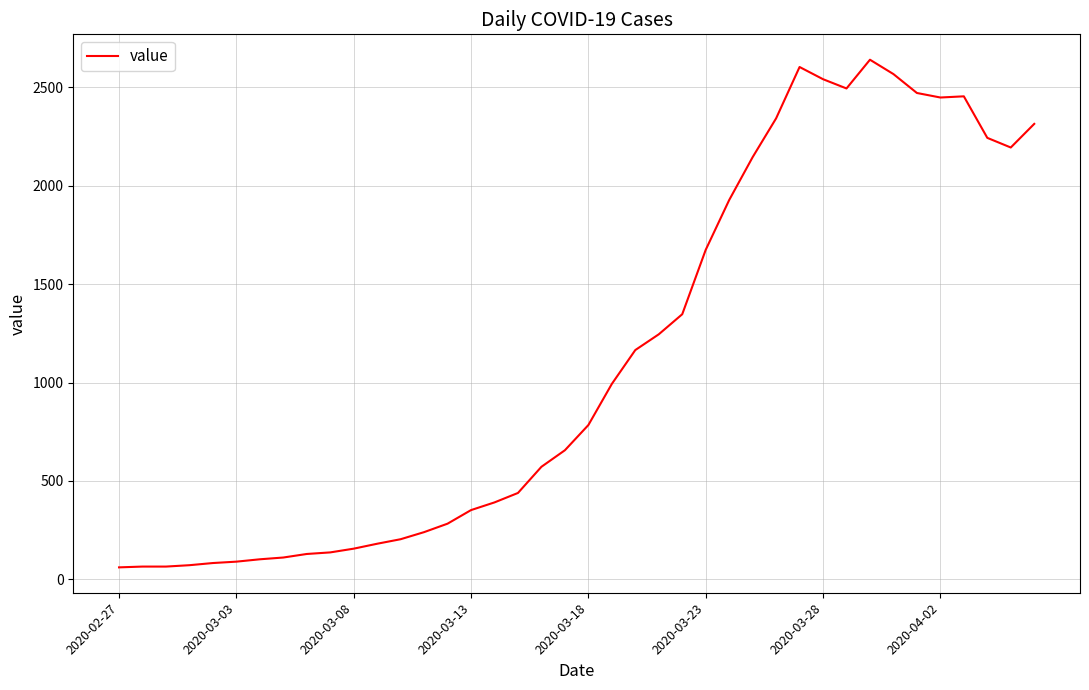

Count the number of data series in this chart.

1